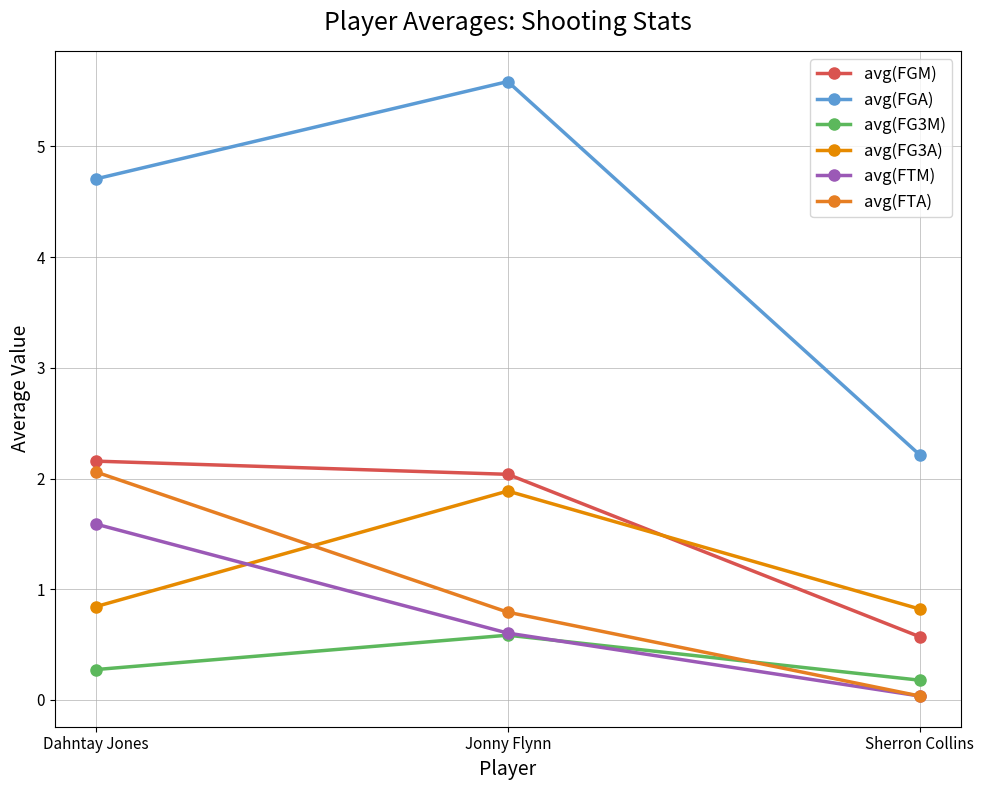

List the labels in order of avg(FG3M) value, smallest first.

Sherron Collins, Dahntay Jones, Jonny Flynn